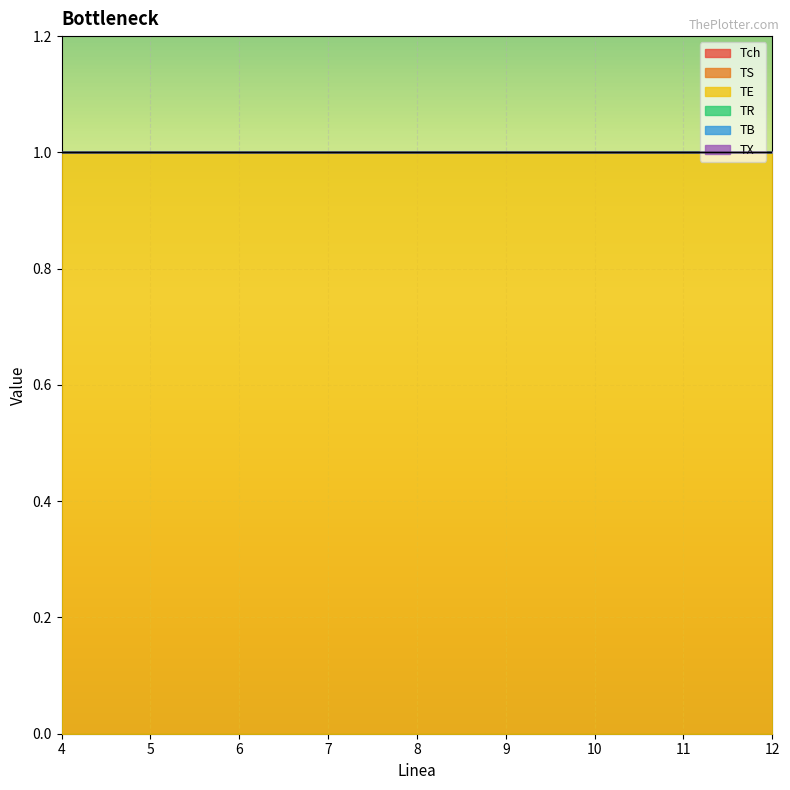

Which series has the largest range (max minus min)?

Tch